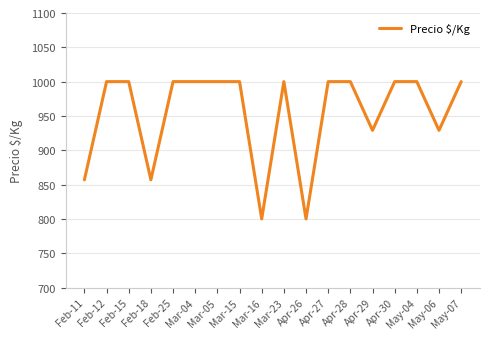

How many lines are shown in the chart?

1